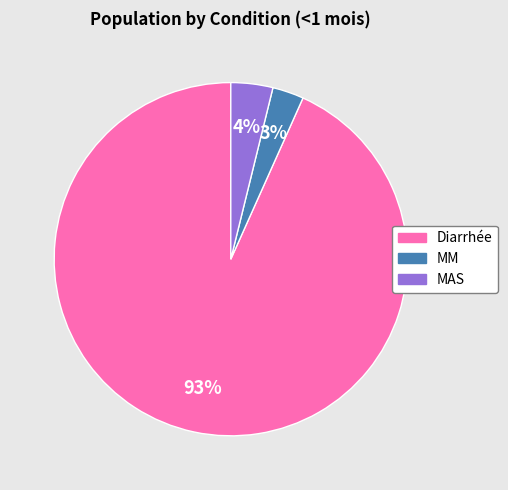

How many segments does this pie chart have?

3